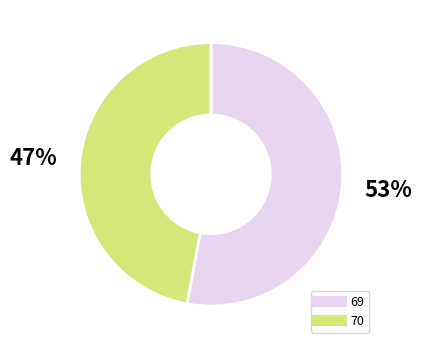

To the nearest percent, what is the combined percentage of 69 and 70?

100%